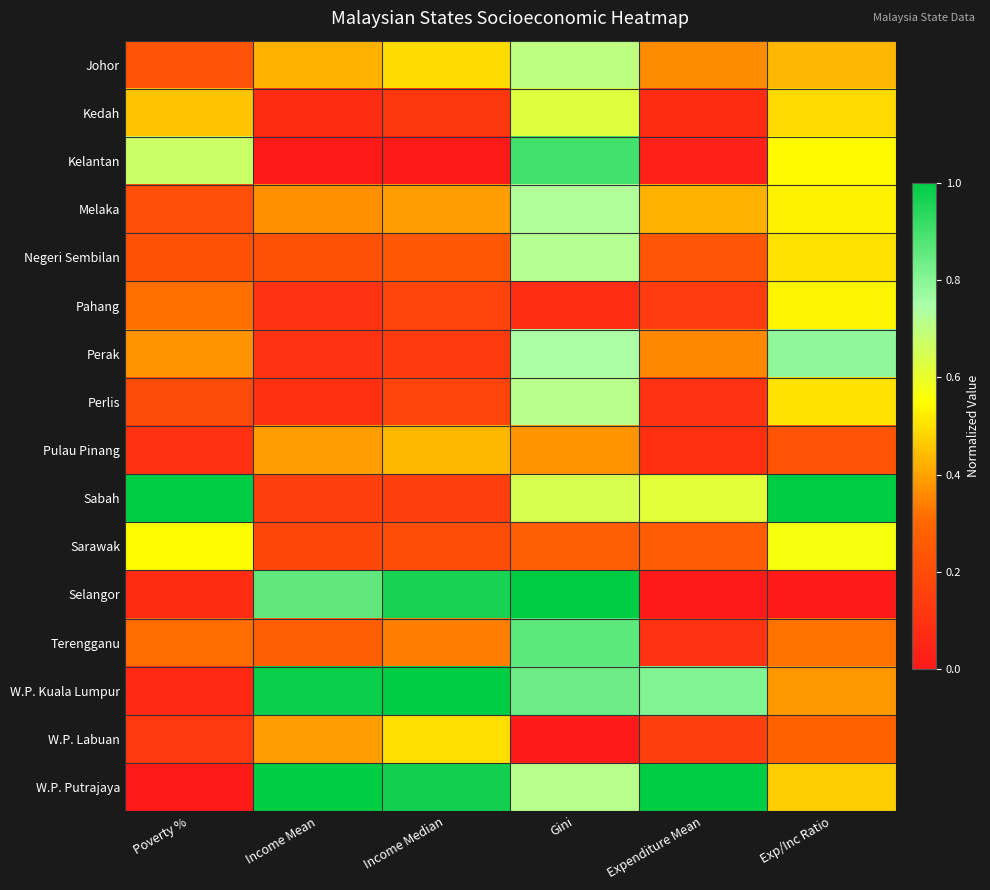

How many distinct data groups are displayed?

16